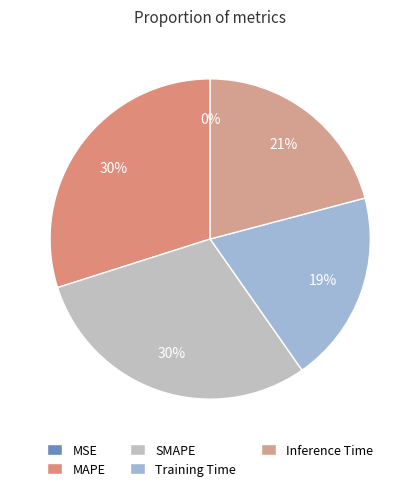

Combined, what portion of the pie is SMAPE and Inference Time?

50.7%